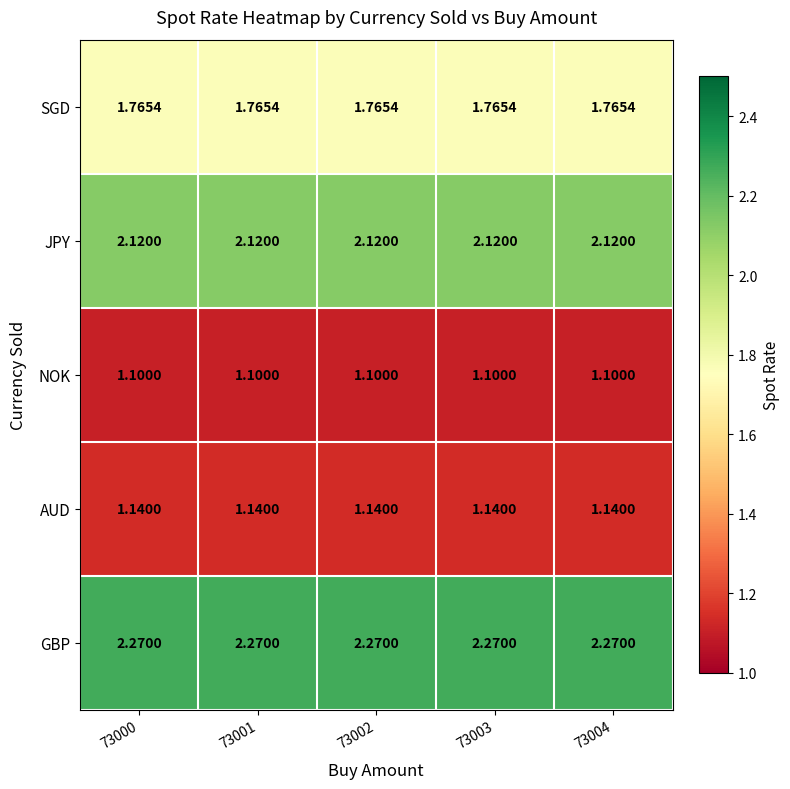

List the series in order of their peak value, highest first.

GBP, JPY, SGD, AUD, NOK